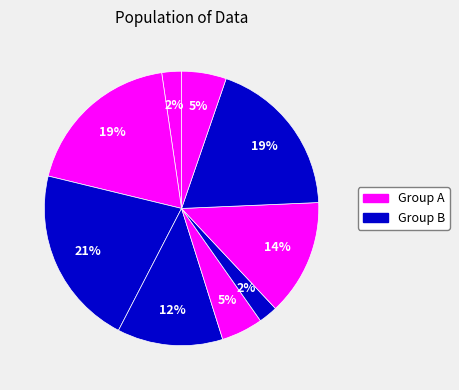

Count the number of slices in the pie.

9